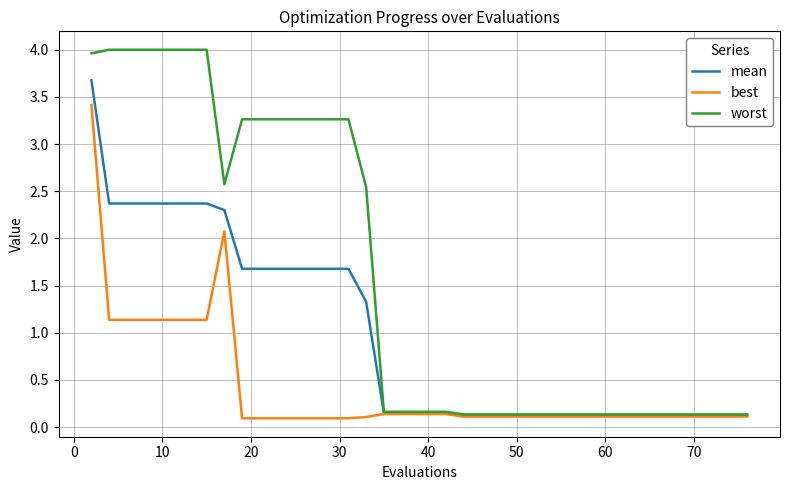

Which series has the largest total across all categories?

worst